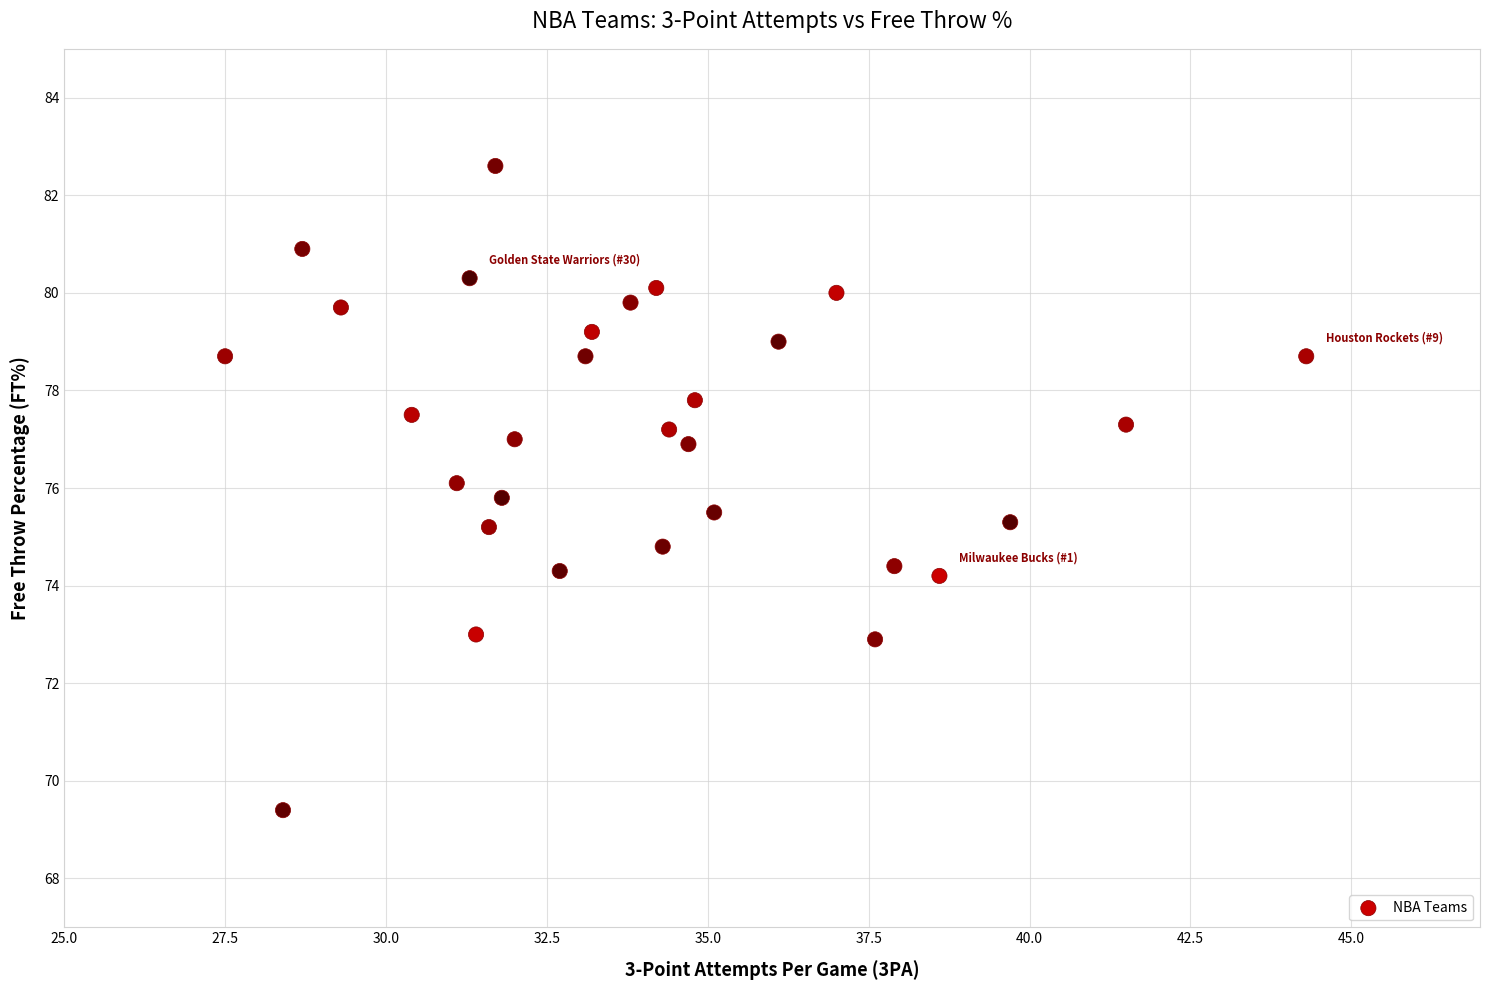

What is the range of Y values (max minus min)?

13.2